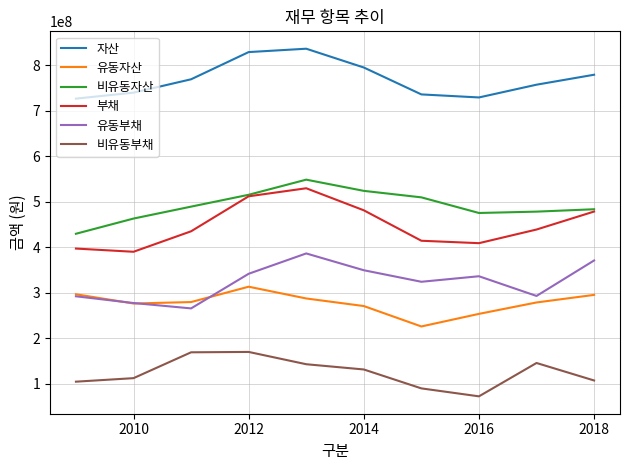

What are all the series names shown in the legend?

자산, 유동자산, 비유동자산, 부채, 유동부채, 비유동부채